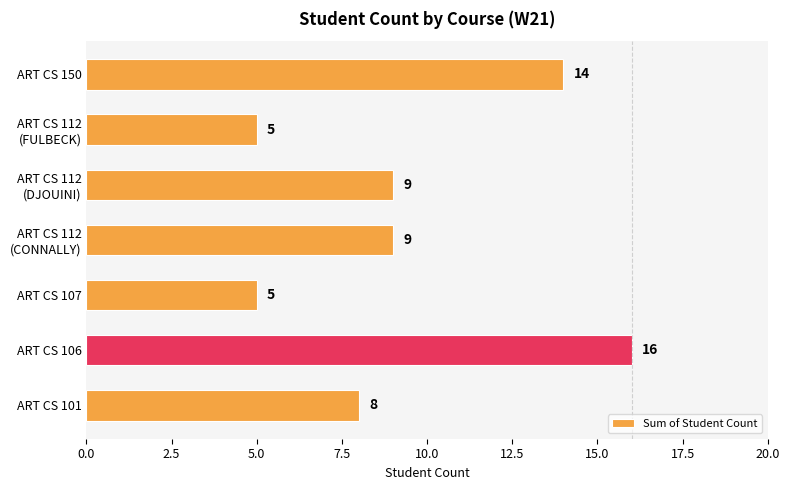

What is the difference between the maximum and minimum values?

11